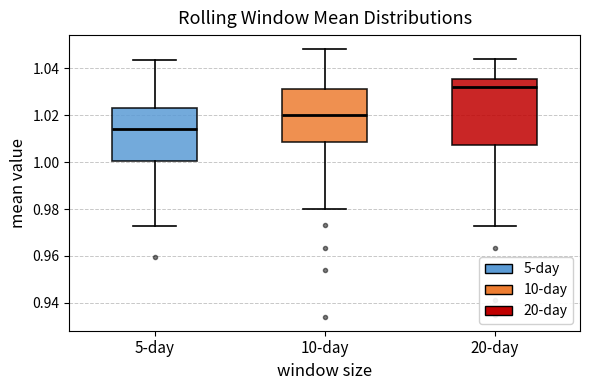

Which box's median line is the lowest?

5-day